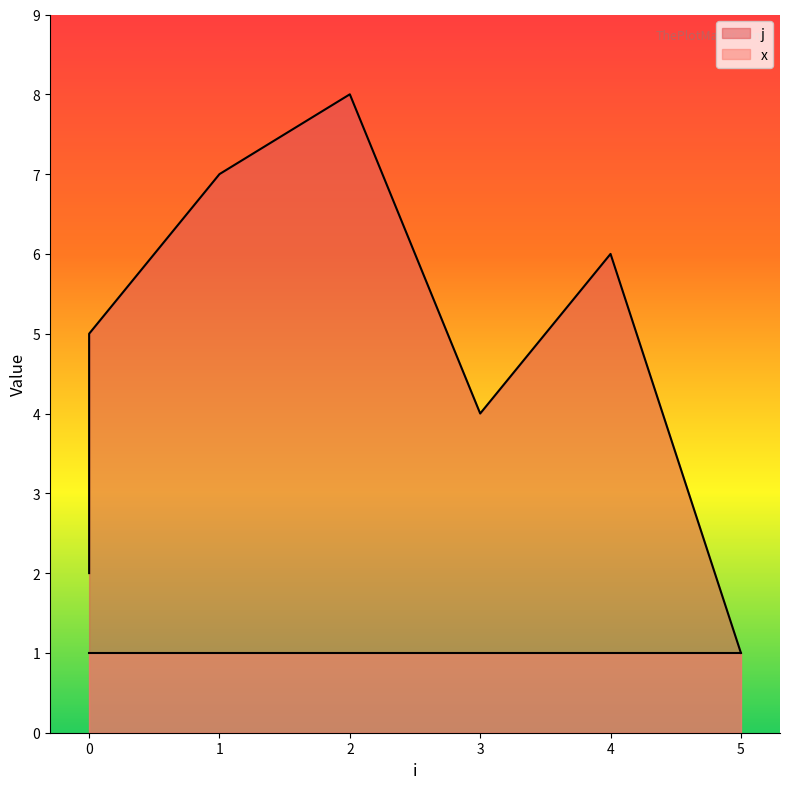

How many interior local valleys (lower than both neighbors) does the data have?

1